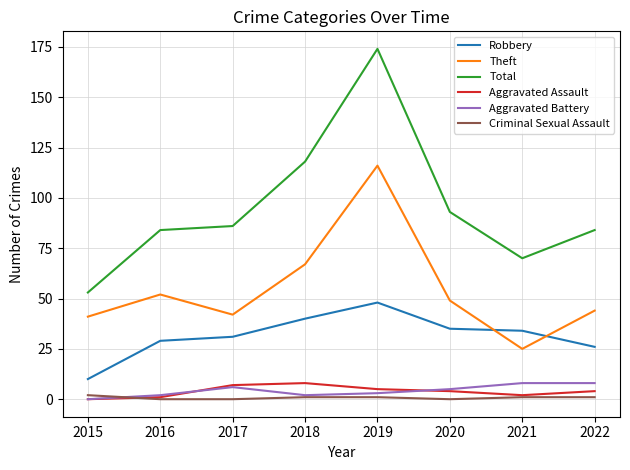

True or false: Total and Robbery cross at least once.

False